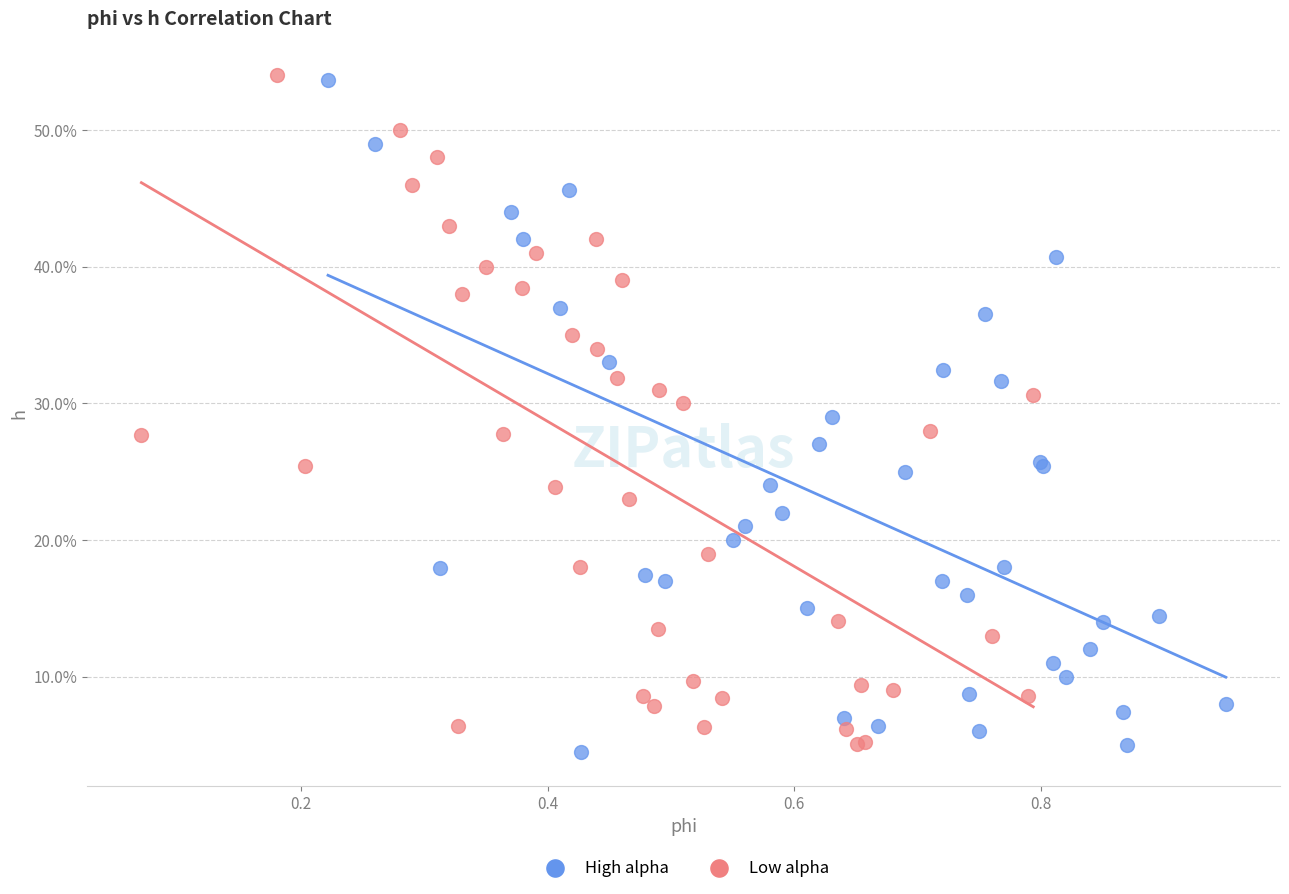

What are all the series names shown in the legend?

High alpha, Low alpha